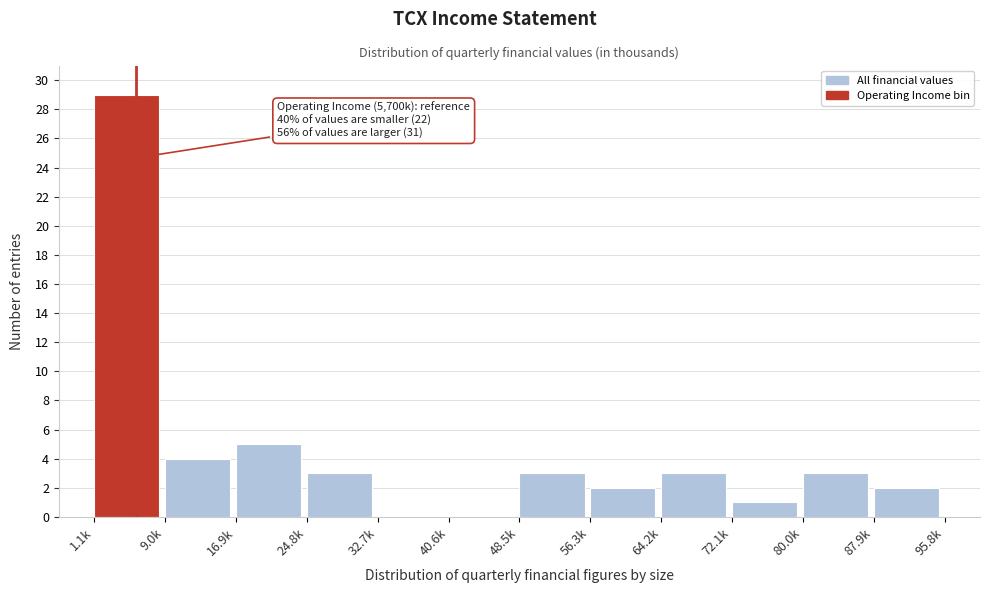

Reading left to right, transcribe all the data shown in this chart.

1.1k=29	9.0k=4	16.9k=5	24.8k=3	32.7k=0	40.6k=0	48.5k=3	56.3k=2	64.2k=3	72.1k=1	80.0k=3	87.9k=2